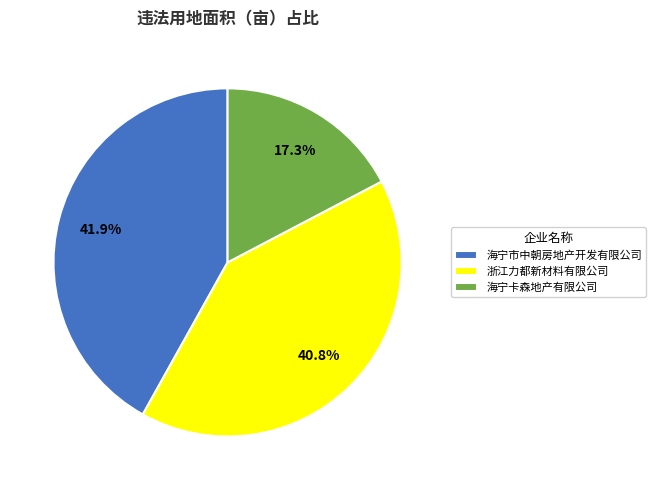

The 海宁卡森地产有限公司 slice represents 24% of the pie. True or false?

False